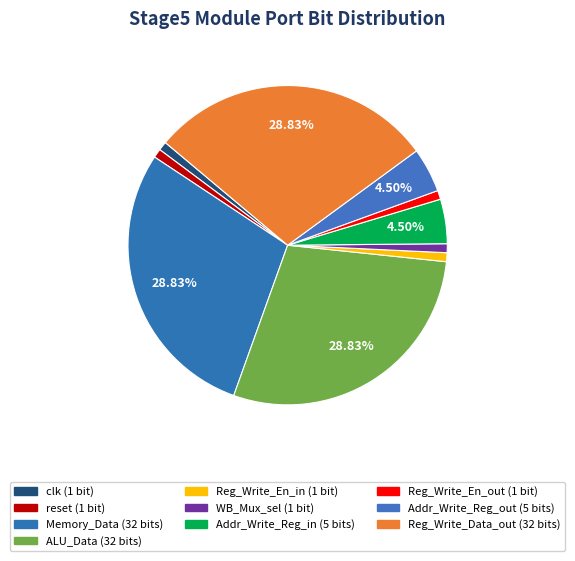

Is the sum of reset and Memory_Data greater than half?

No